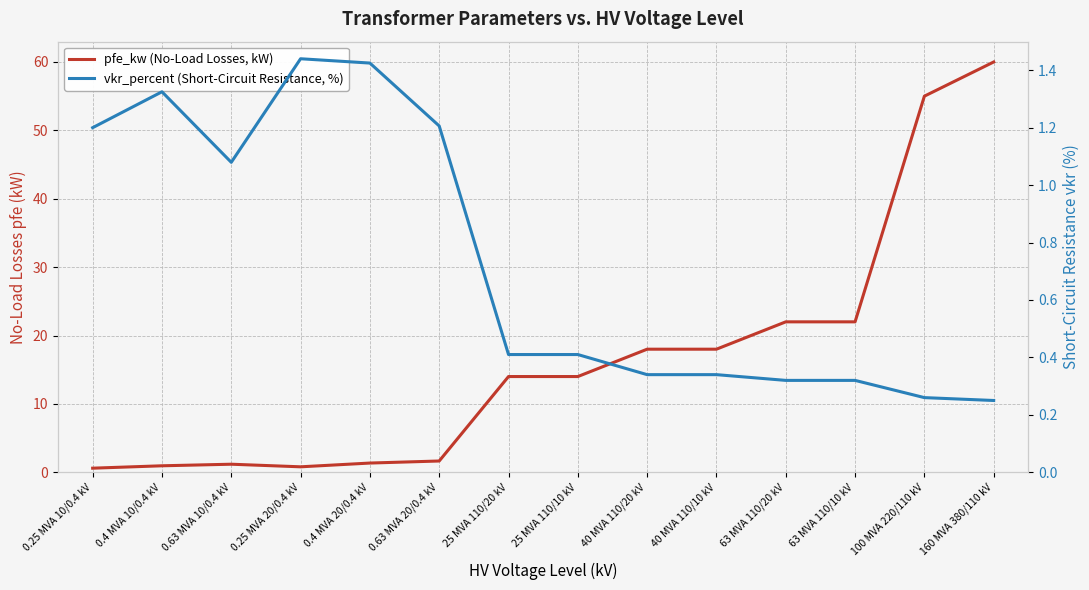

How many intersections are there between vkr_percent (Short-Circuit Resistance, %) and pfe_kw (No-Load Losses, kW)?

3